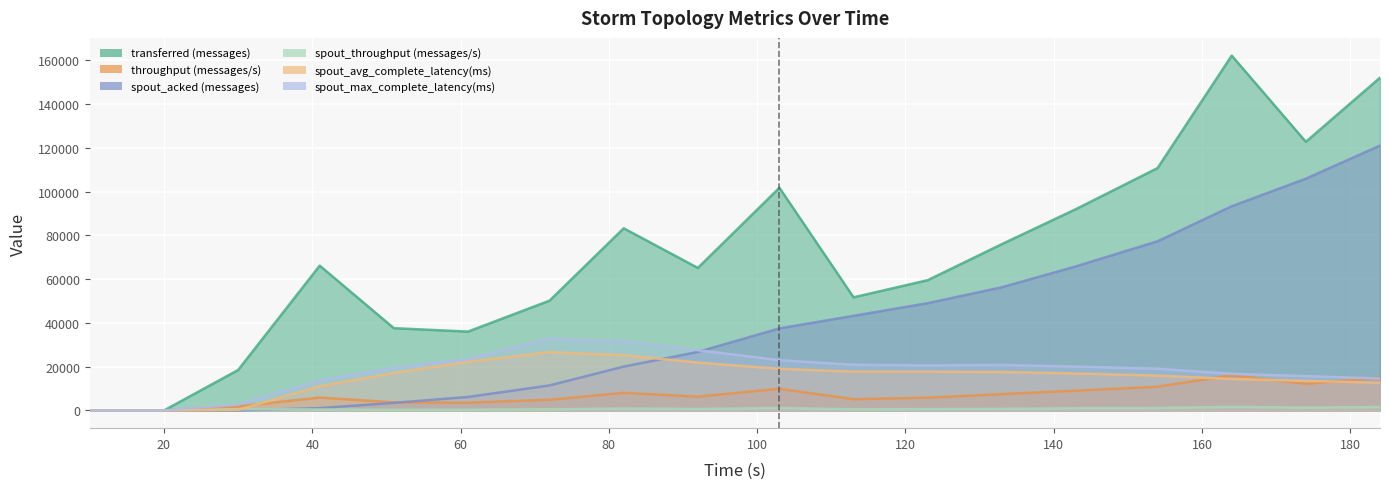

Reading left to right, what are all the values shown in this chart?

transferred (messages): 0.0	0.0	18480.0	66180.0	37600.0	36040.0	50180.0	83260.0	65140.0	101780.0	51700.0	59540.0	76020.0	92040.0	110780.0	162180.0	122780.0	152100.0
throughput (messages/s): 0.0	0.0	1834.0	5888.0	3684.0	3528.0	4870.0	8049.0	6294.0	9901.0	5113.0	5845.0	7455.0	9044.0	10831.0	16070.0	12151.0	14982.0
spout_acked (messages): 0.0	0.0	20.0	1060.0	3460.0	6160.0	11420.0	20040.0	26740.0	37500.0	43240.0	49020.0	56300.0	65860.0	77320.0	93320.0	105940.0	121060.0
spout_throughput (messages/s): 0.0	0.0	595.0	430.0	250.0	299.0	516.0	870.0	662.0	1048.0	526.0	618.0	706.0	955.0	1100.0	1605.0	1262.0	1548.0
spout_avg_complete_latency(ms): 0.0	0.0	269.6	11055.8	17119.7	22215.9	26630.1	25228.4	21902.1	19032.7	17731.4	17745.6	17579.9	16897.5	15912.8	14395.9	13511.2	12676.9
spout_max_complete_latency(ms): 0.0	0.0	2696.0	13670.0	19427.9	23487.4	32801.6	31495.8	27534.0	22952.4	20881.4	20541.5	20780.9	20034.7	19056.5	16738.1	15686.6	14563.7